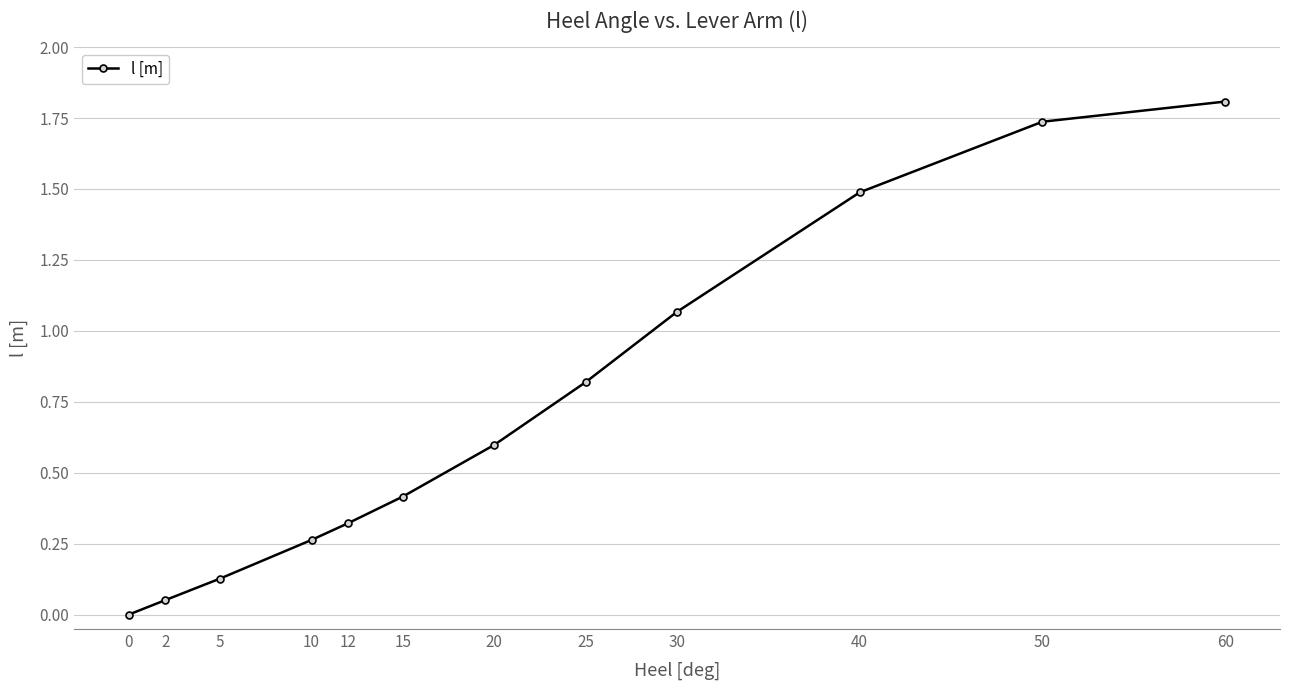

What is the value of the 7th point from the left?

0.6